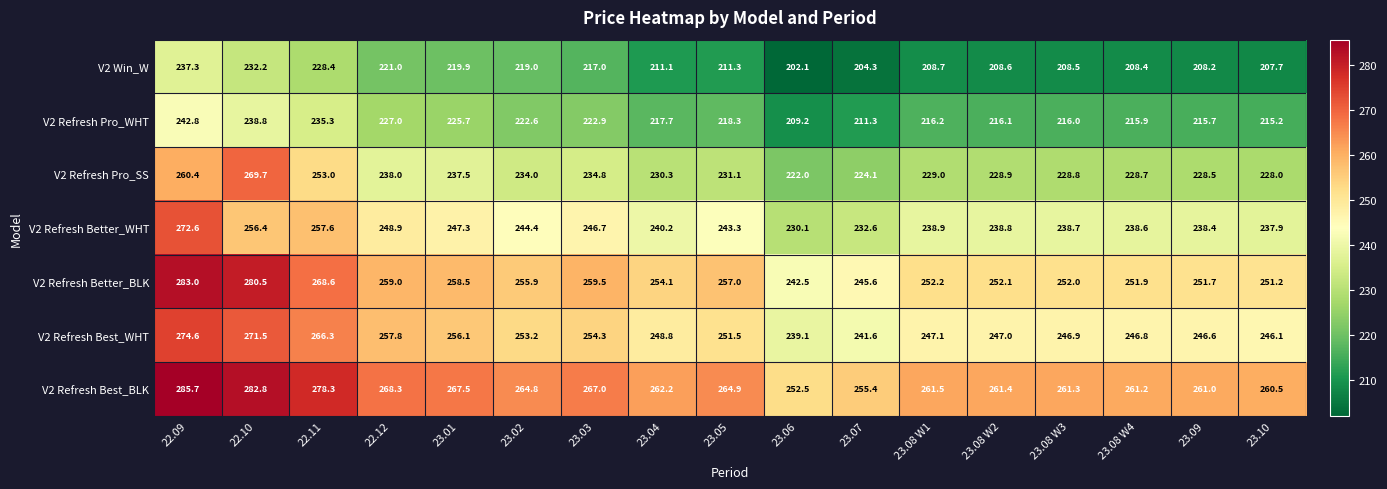

What is the highest value of the V2 Win_W series?

237.3